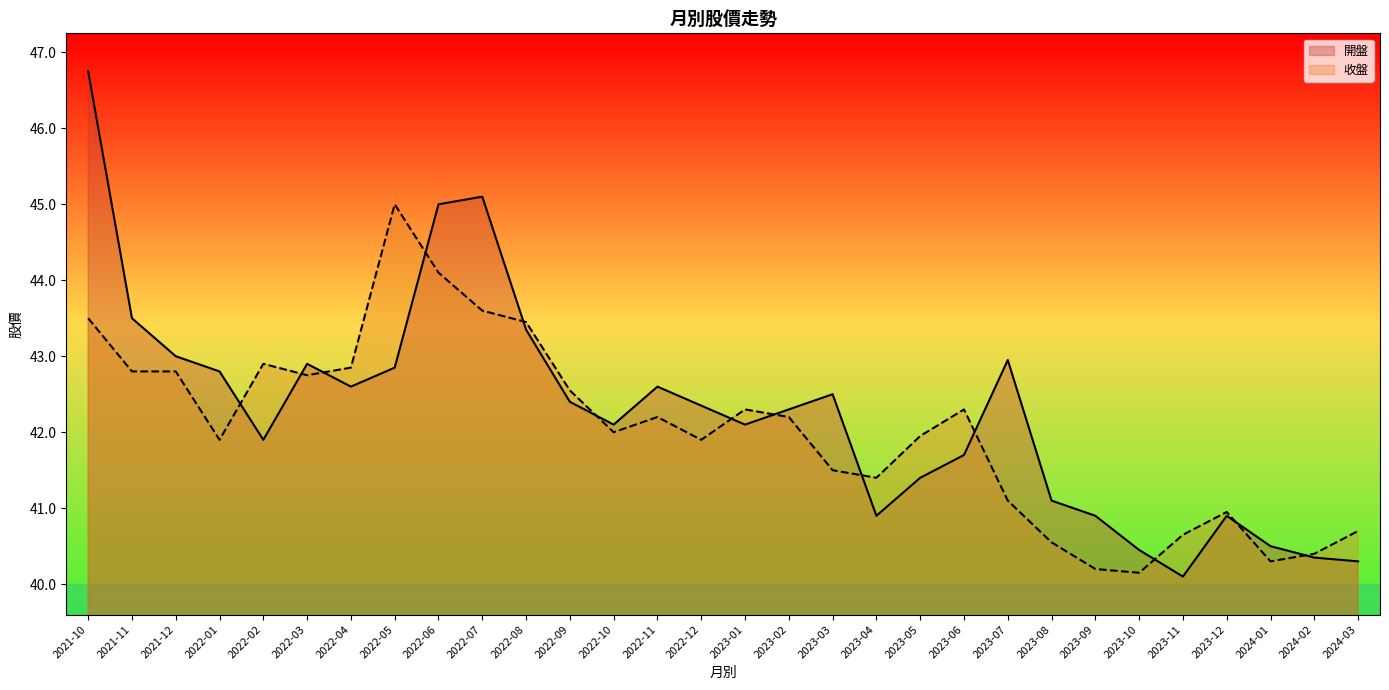

What position from the right is 2023-04?

12